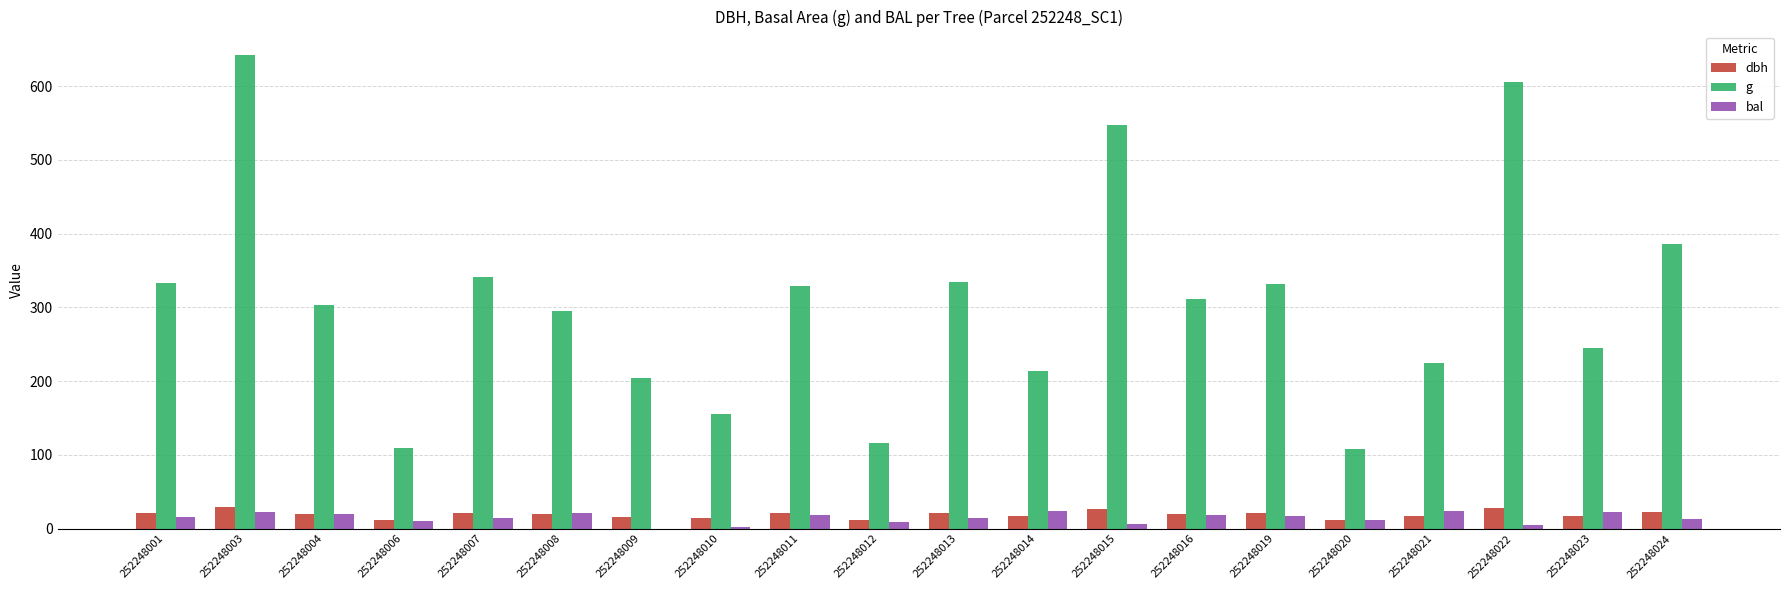

How many groups of bars are there?

20